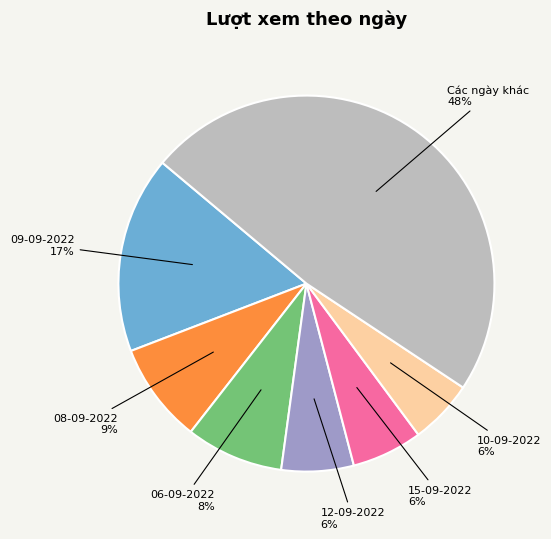

Is there any slice that represents more than half of the pie?

No